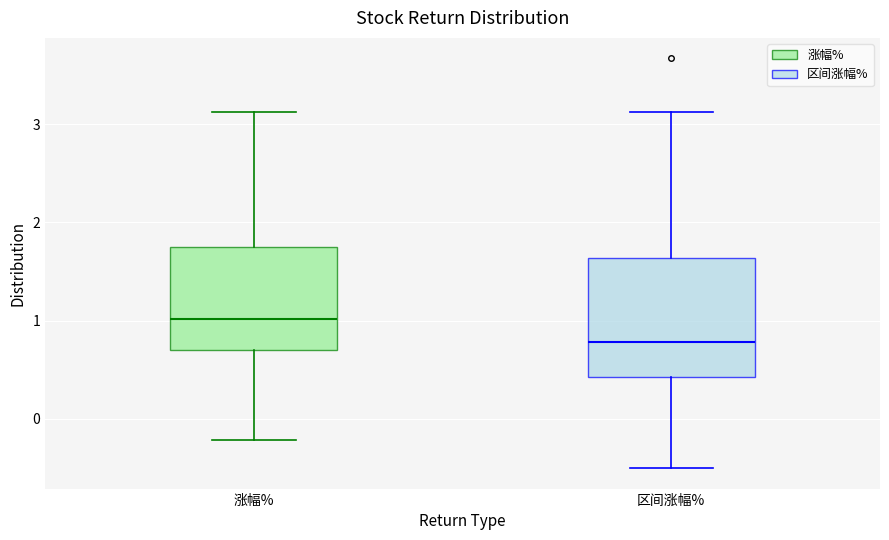

Comparing the boxes themselves (not the whiskers), which one is the tallest?

区间涨幅%